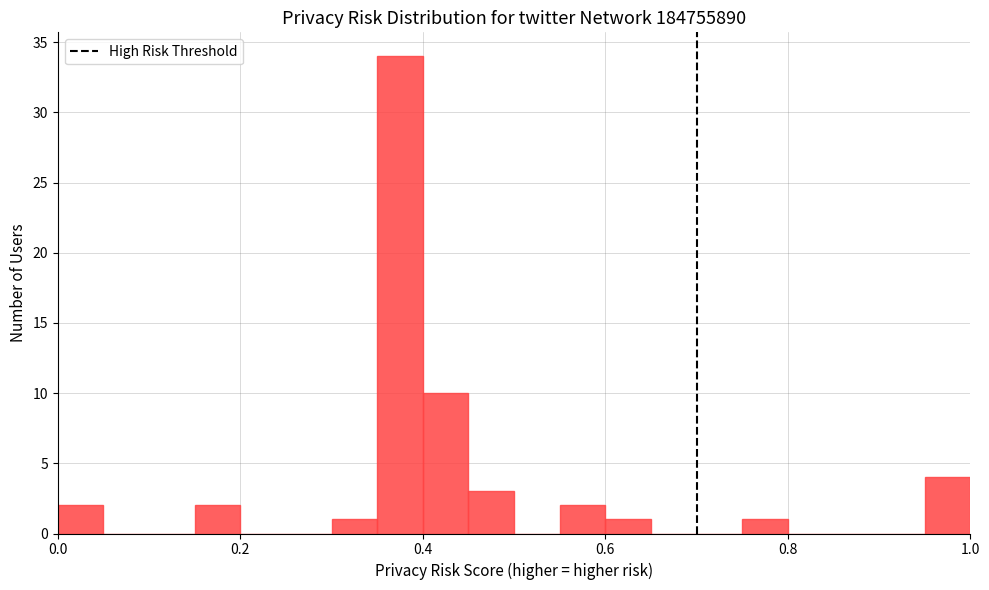

Around what value on the x-axis is the tallest bar? Give the approximate position of its centre, as read against the axis.

0.38